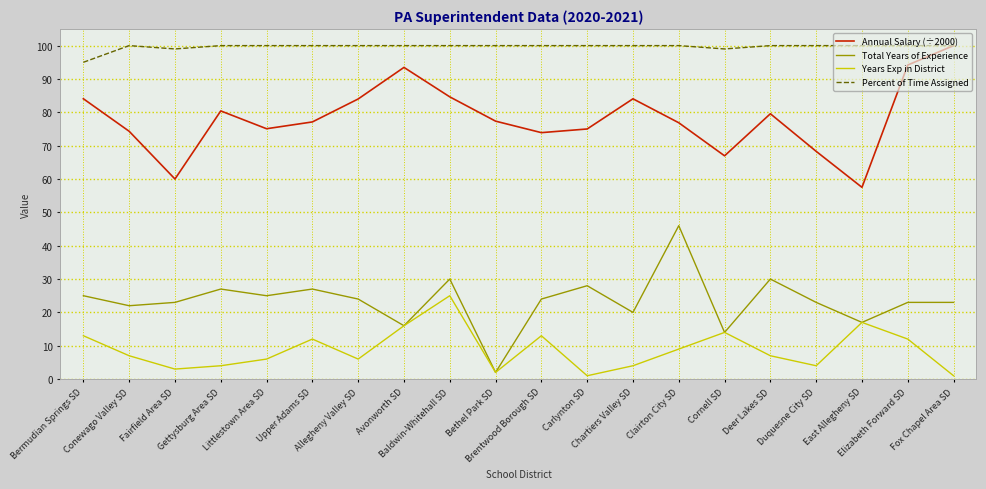

How many interior local peaks does the Annual Salary (÷2000) series have?

4